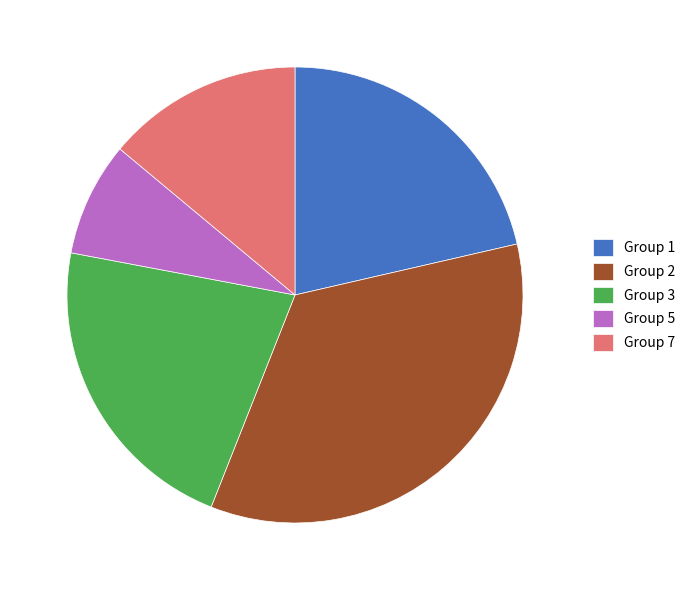

Between Group 5 and Group 2, which is larger?

Group 2